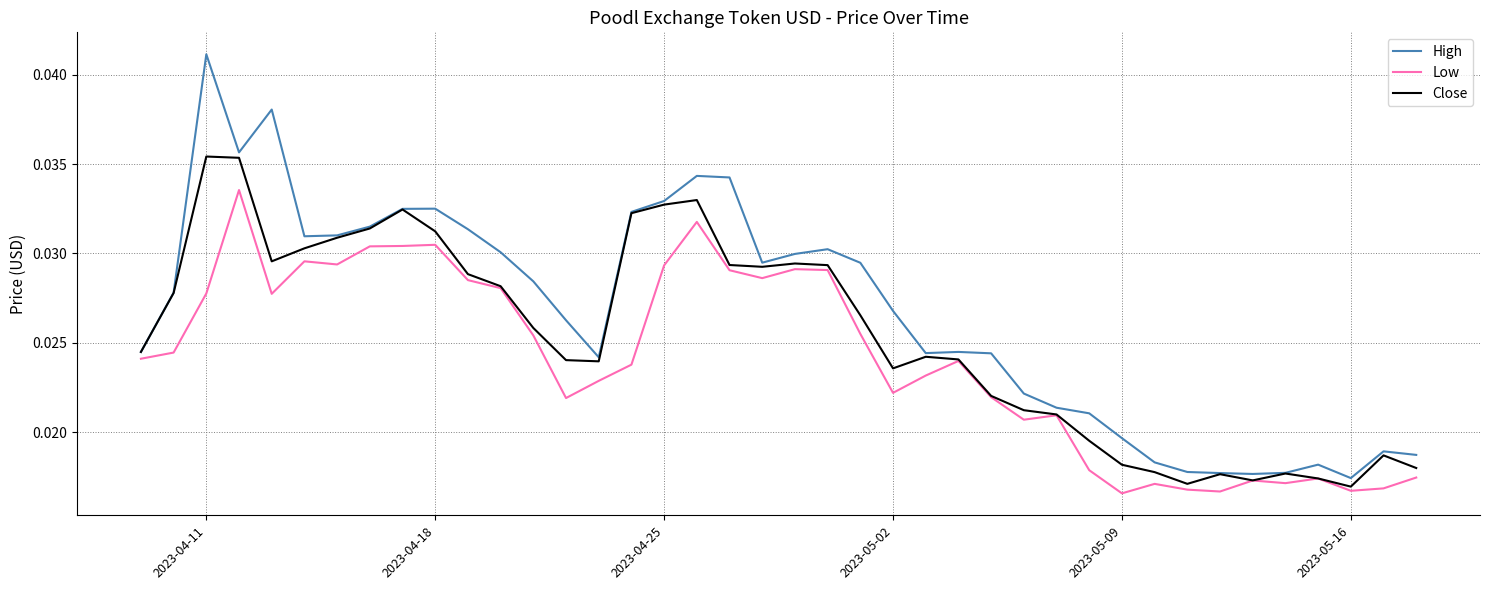

Which series has the largest range (max minus min)?

High